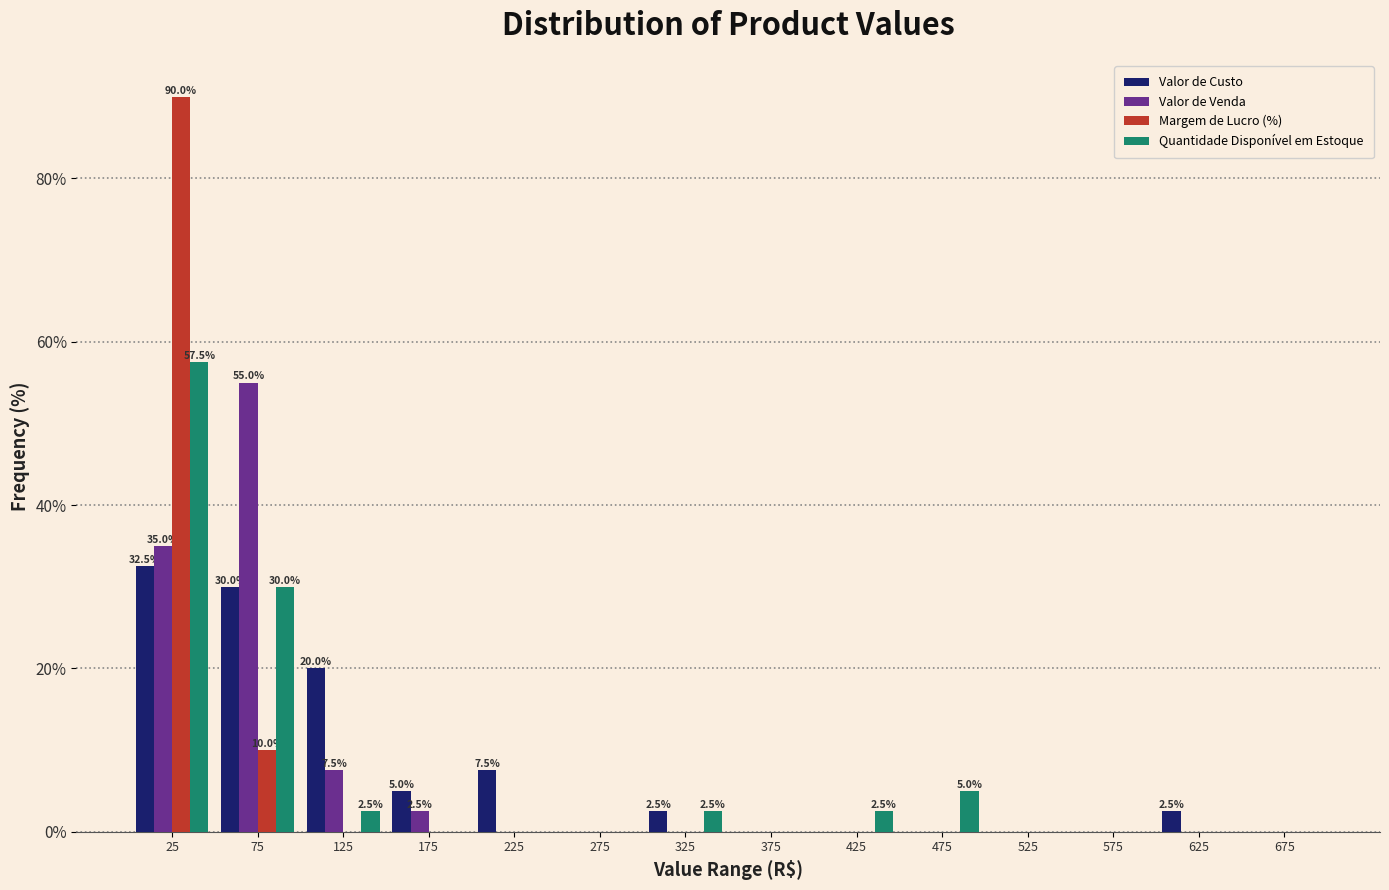

In the Valor de Venda series, which range on the x-axis has the tallest bar?

50 to 100